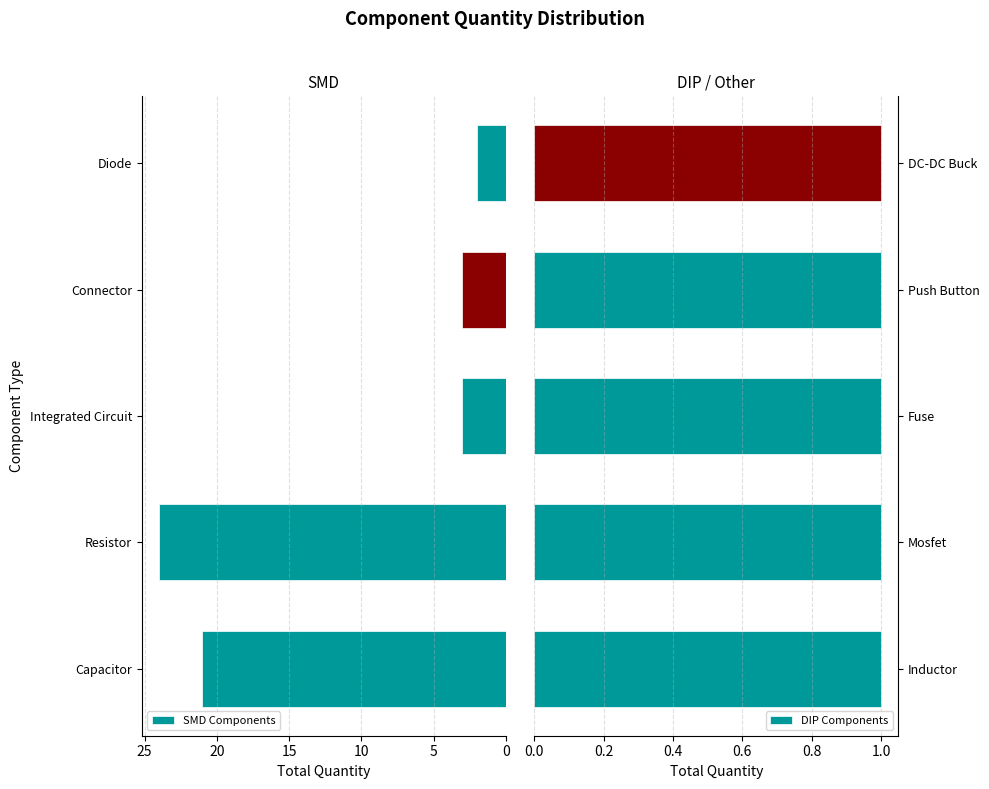

At which label does SMD Components reach its minimum?

Diode